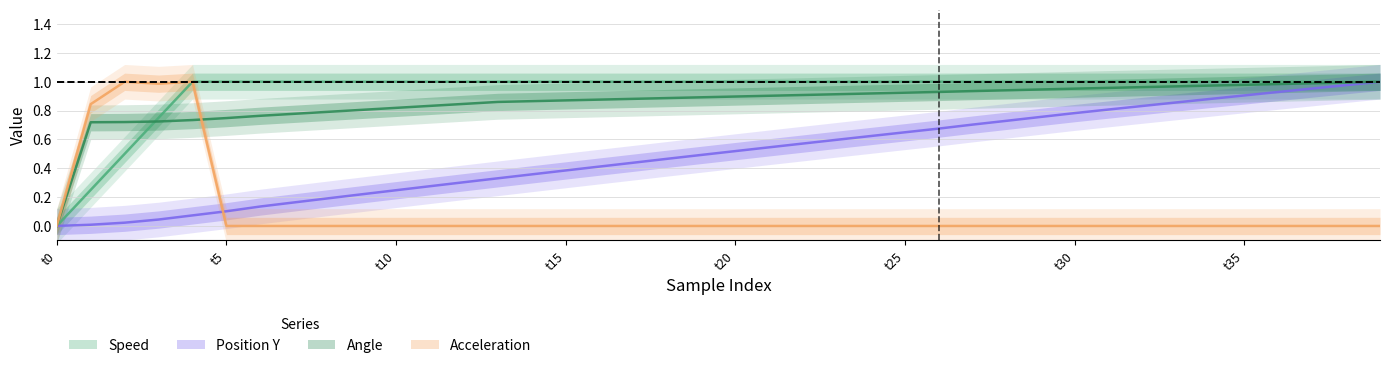

Between t25 and 24, which series saw the biggest shift?

position_y